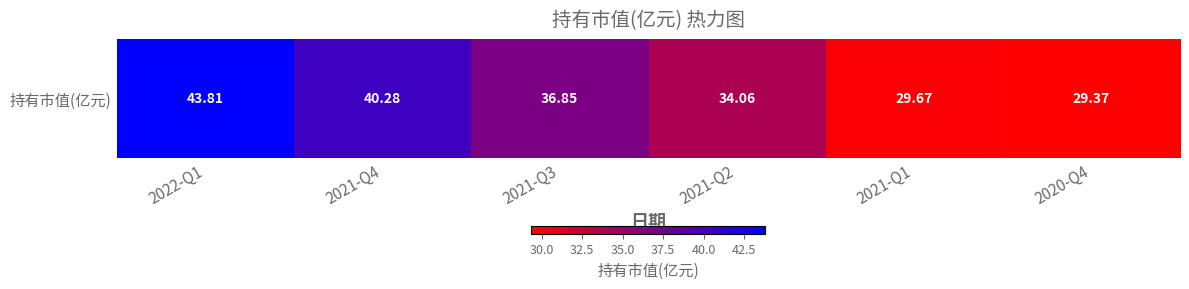

What is the change in value from 2021-Q4 to 2021-Q3?

-3.4